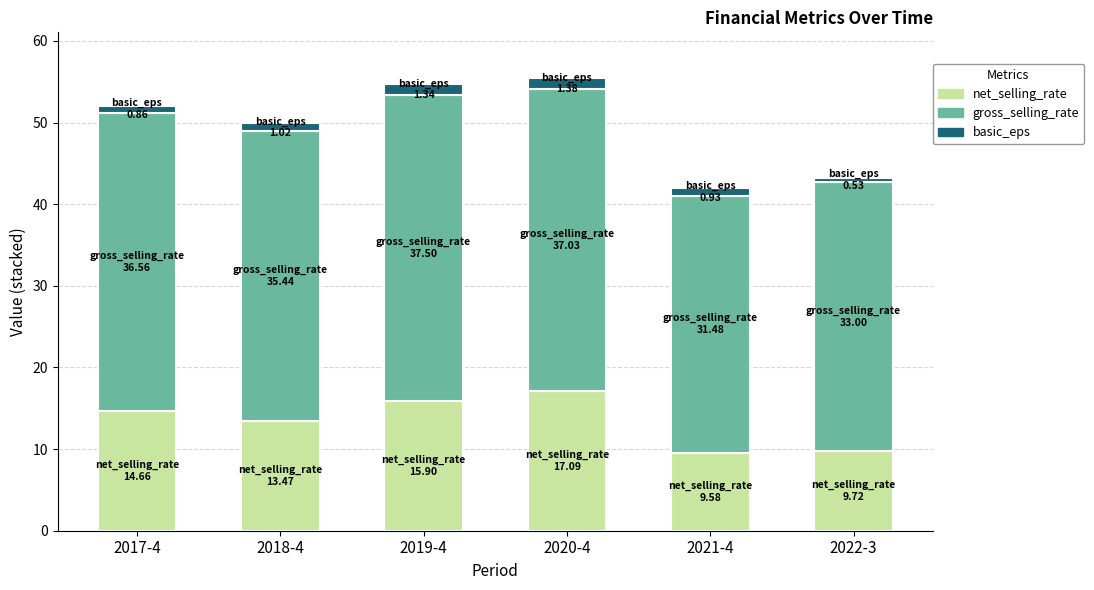

What is the highest value of the net_selling_rate series?

17.1